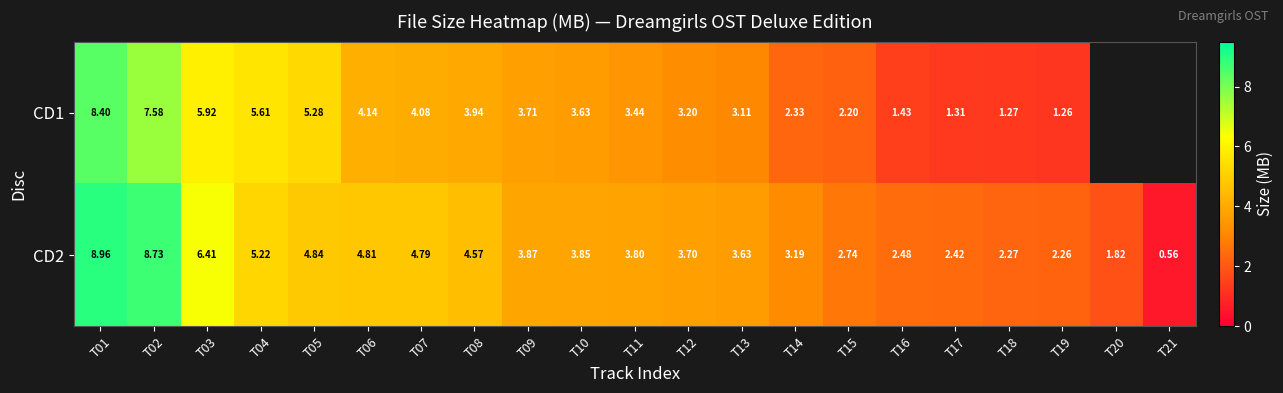

Rank the categories by CD2 value from highest to lowest.

T01, T02, T03, T04, T05, T06, T07, T08, T09, T10, T11, T12, T13, T14, T15, T16, T17, T18, T19, T20, T21